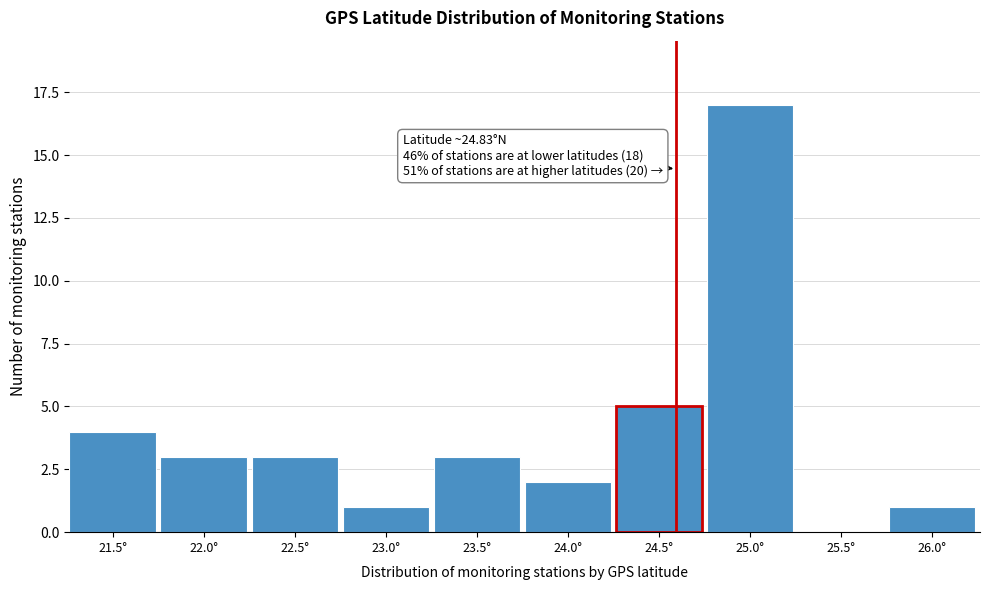

Reading left to right, list all the values displayed in this chart.

21.5°=4	22.0°=3	22.5°=3	23.0°=1	23.5°=3	24.0°=2	24.5°=5	25.0°=17	25.5°=0	26.0°=1